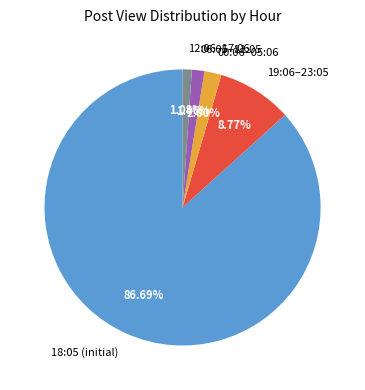

Count the number of slices in the pie.

5